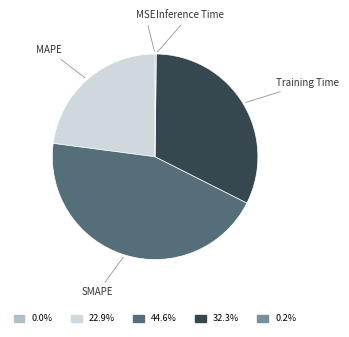

What is the largest slice in the pie chart?

SMAPE